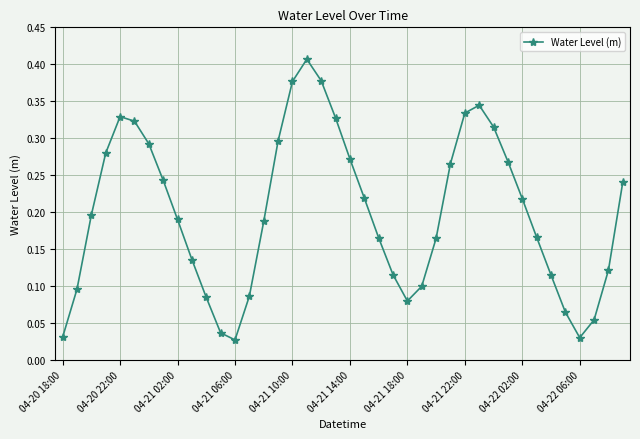

How many lines are shown in the chart?

1